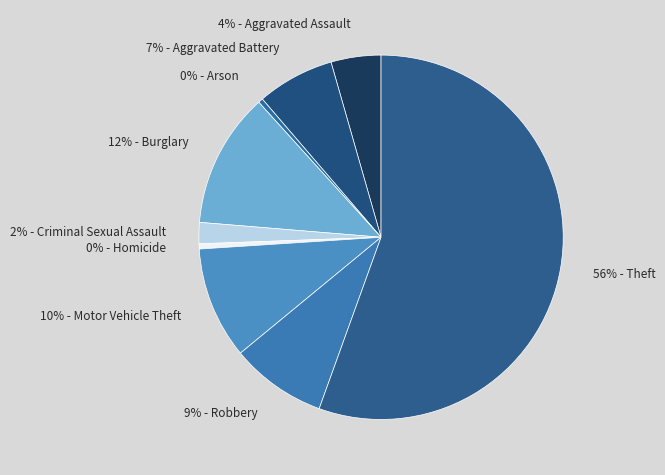

How many segments does this pie chart have?

9